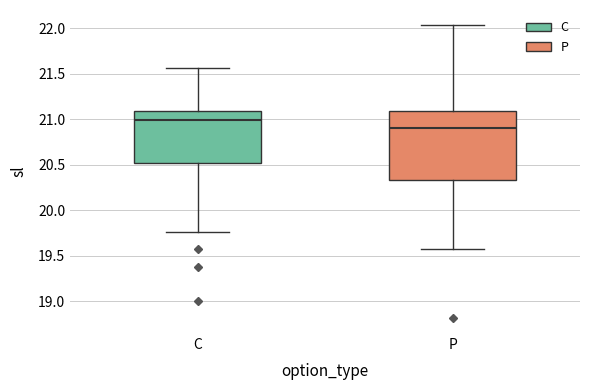

Where is the upper edge of the box for C on the y-axis? The values are not printed on the chart, so give them approximately, as read against the axis.

21.10